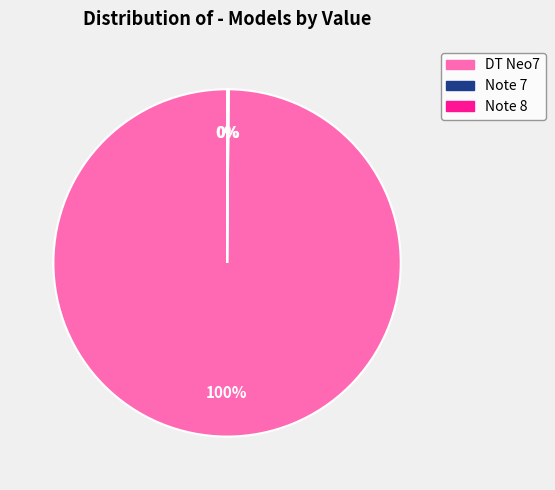

To the nearest percent, what is the average slice percentage?

33%